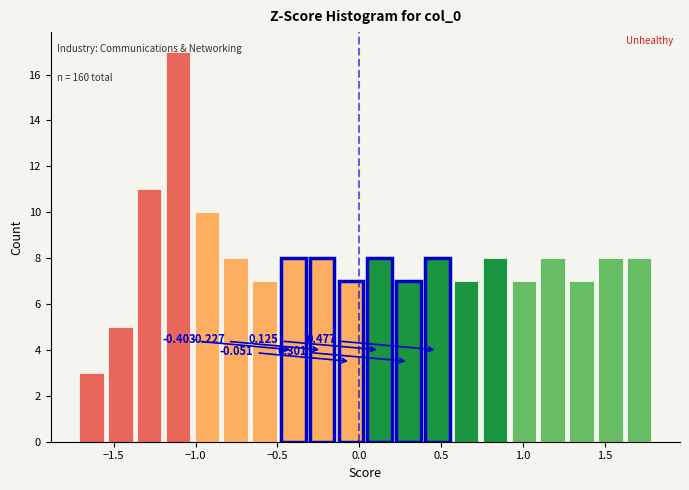

Read against the x-axis, roughly where is the centre of the tallest bar?

-1.10